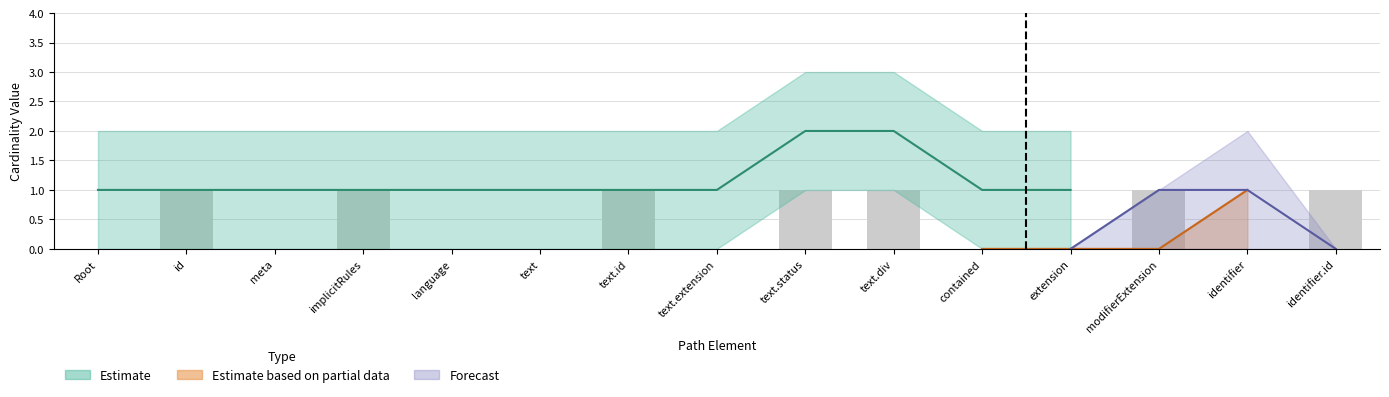

Count the number of categories in the chart.

15